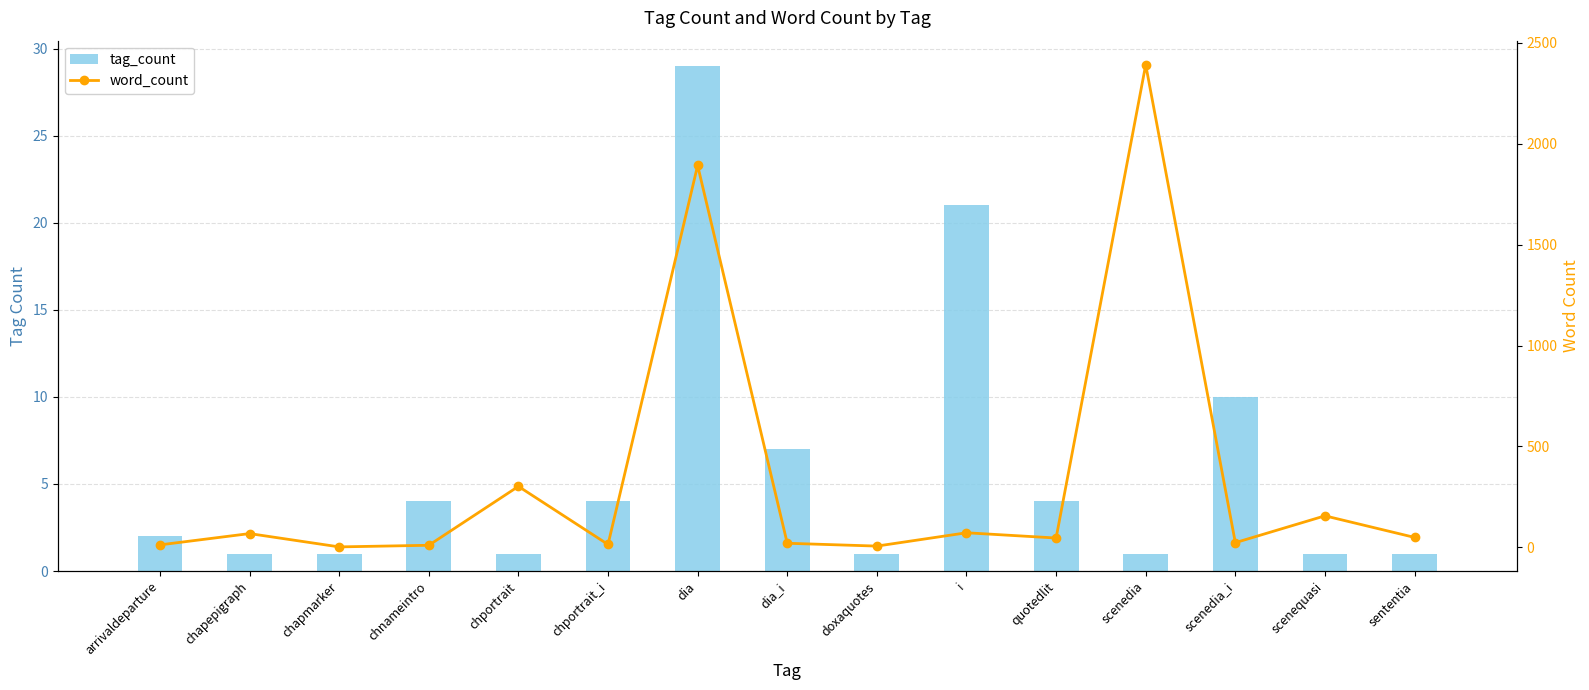

The word_count series shows 2897 at dia. True or false?

False